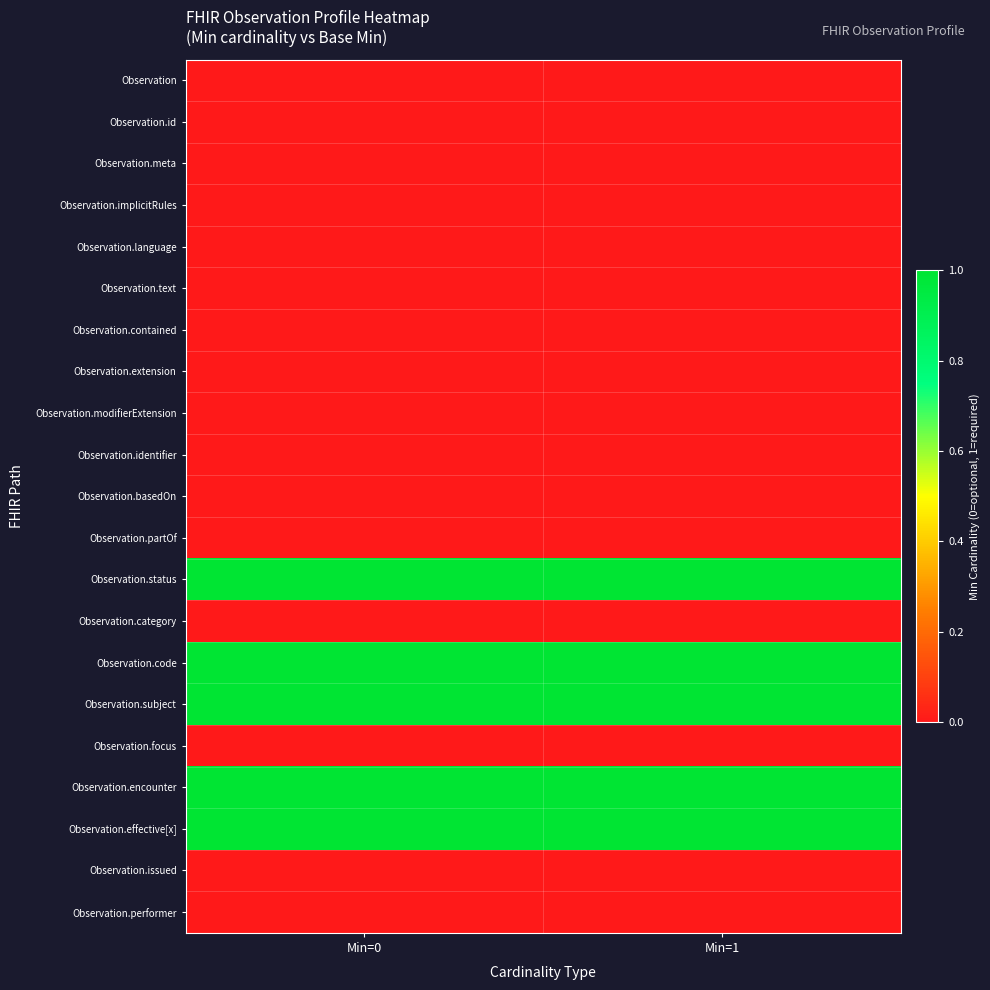

What is the difference between the highest and lowest values at Min=0?

1